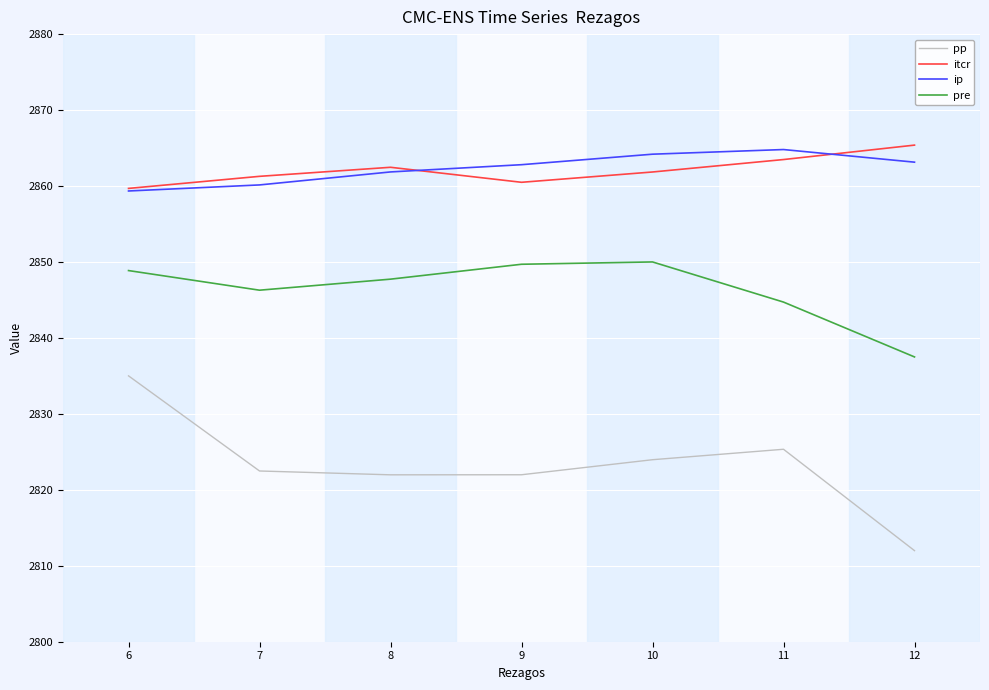

Is this an area chart (filled region under the line)?

No